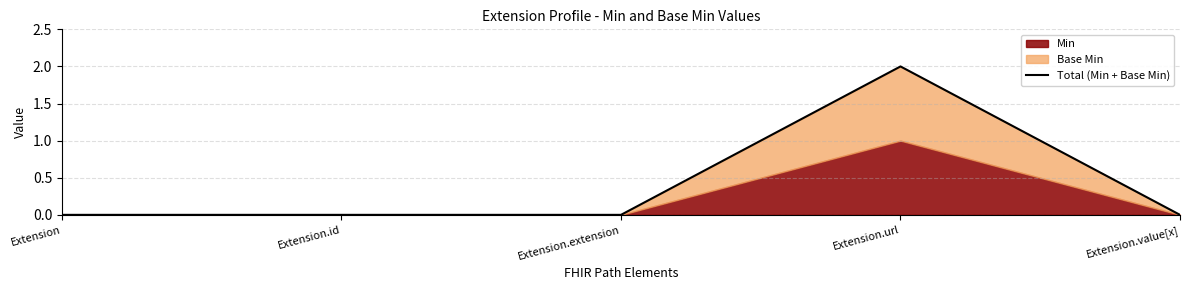

Which category has the highest value in the Total (Min + Base Min) series?

Extension.url